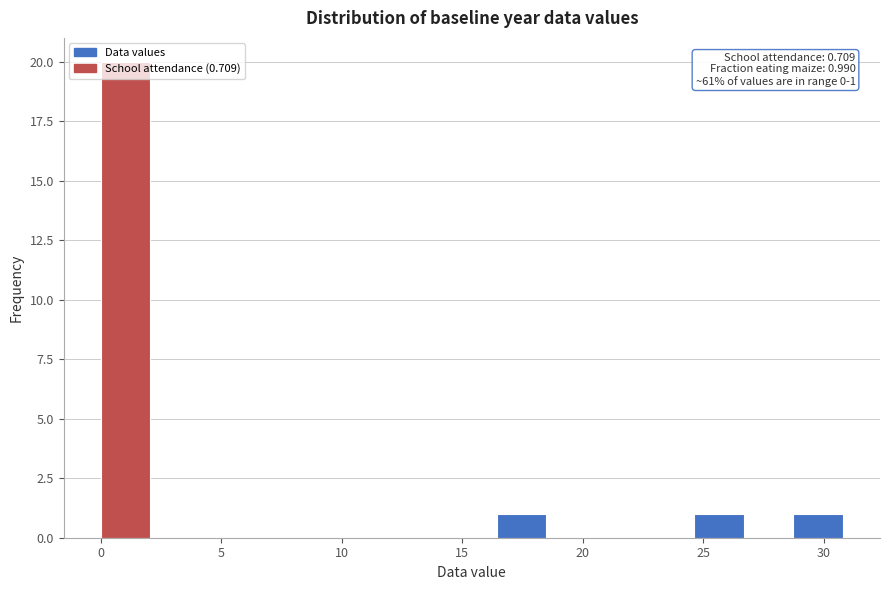

Which range on the x-axis has the tallest bar?

0.0 to 2.0